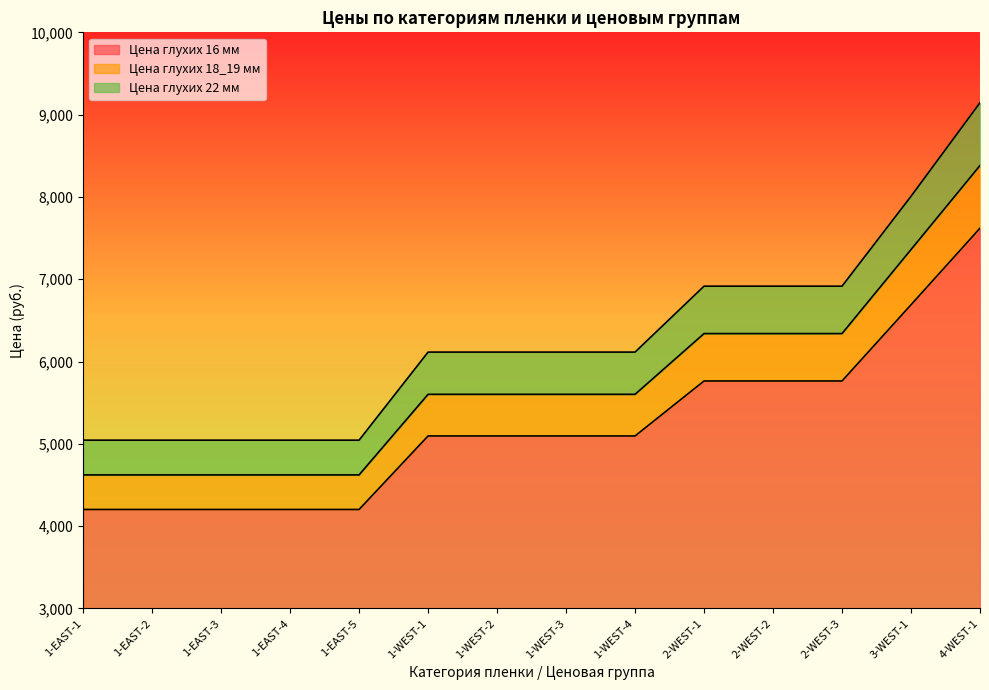

What is the value of the Цена глухих 16 мм point at the 10th from the left?

5764